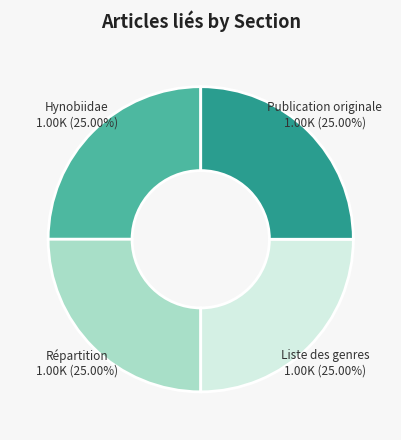

Is there any slice that represents more than half of the pie?

No